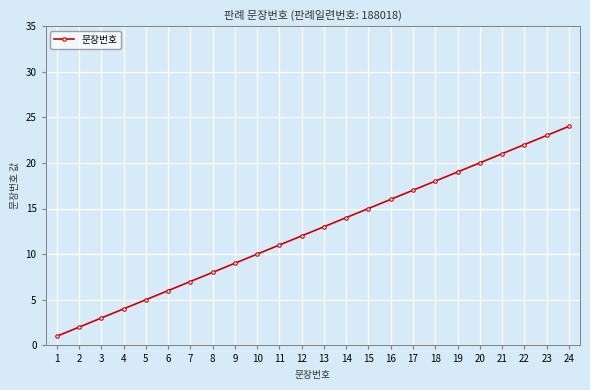

Approximately how many times larger is the value at 10 compared to 1?

10.0